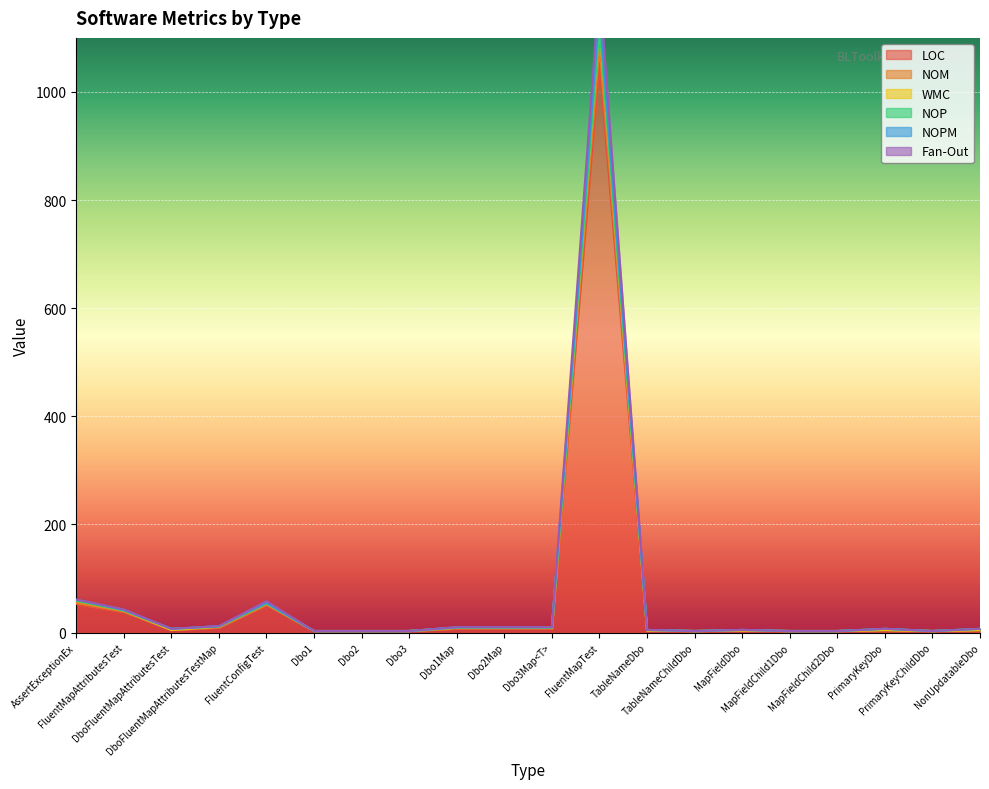

What is the sum of all NOM values?

1404